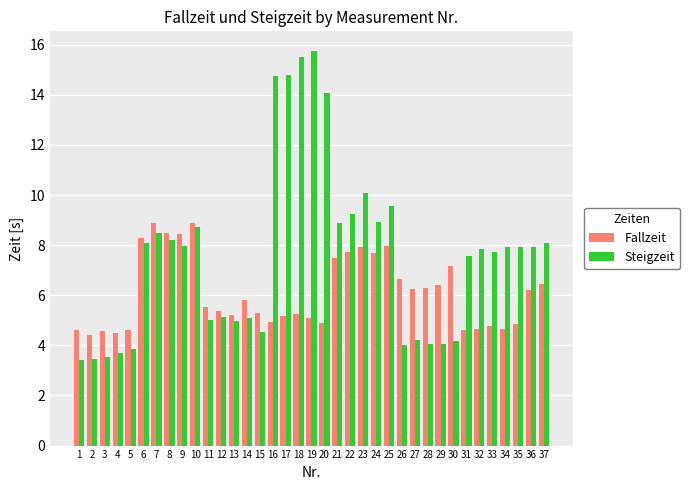

How many values in the Steigzeit series are below 7?

15